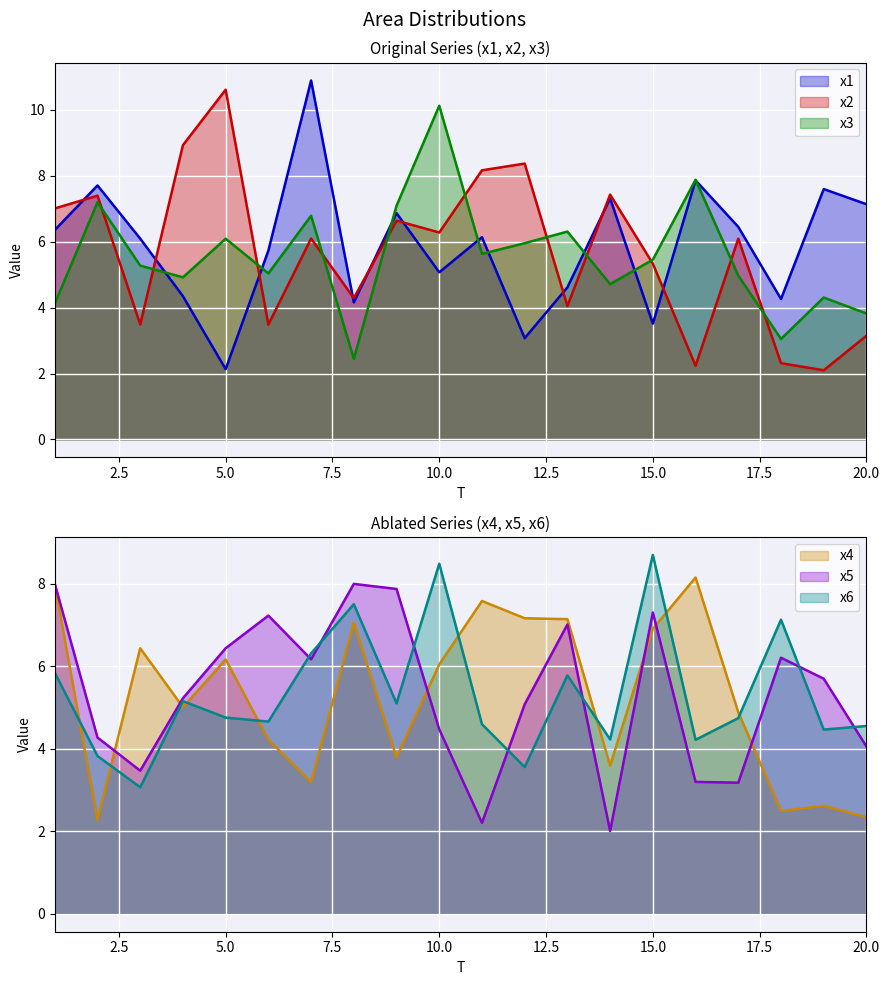

What is the average value of the x3 series?

5.6